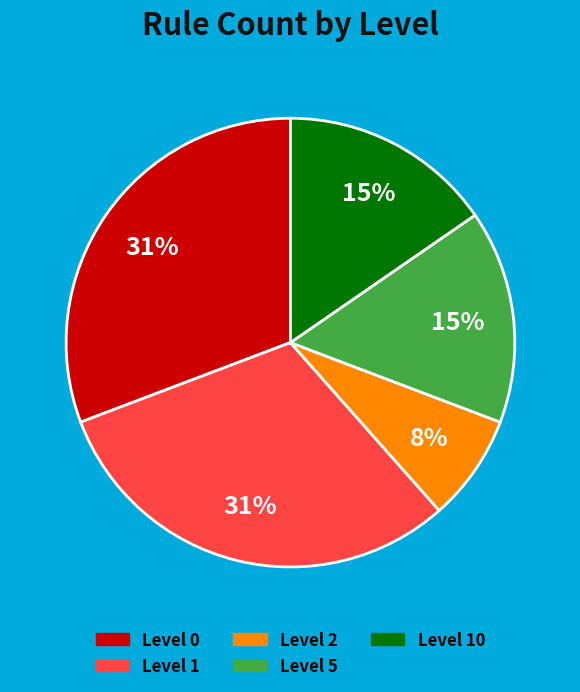

To the nearest percent, what is the average slice percentage?

20%